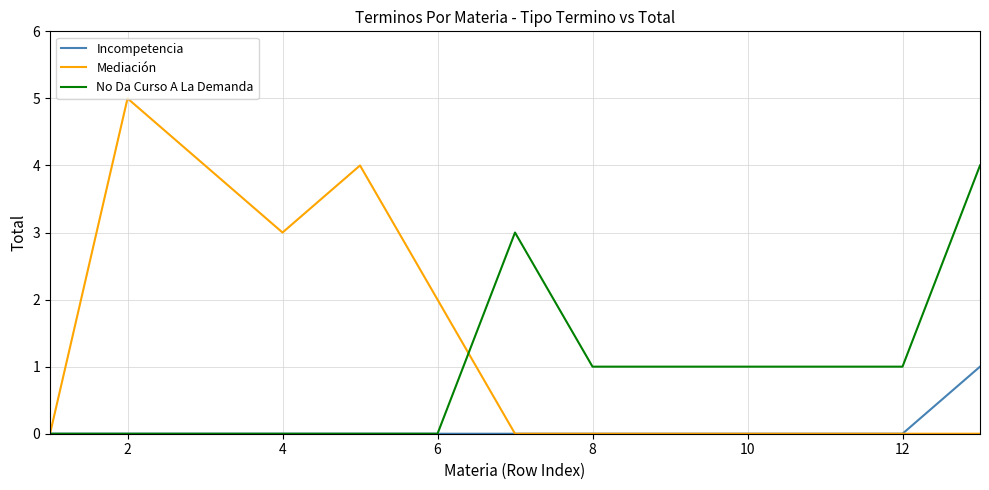

Which series has the largest range (max minus min)?

Mediación